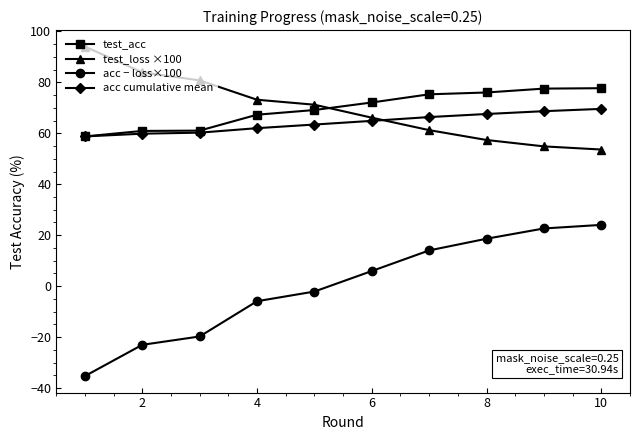

Which series has the widest spread of values?

acc − loss×100